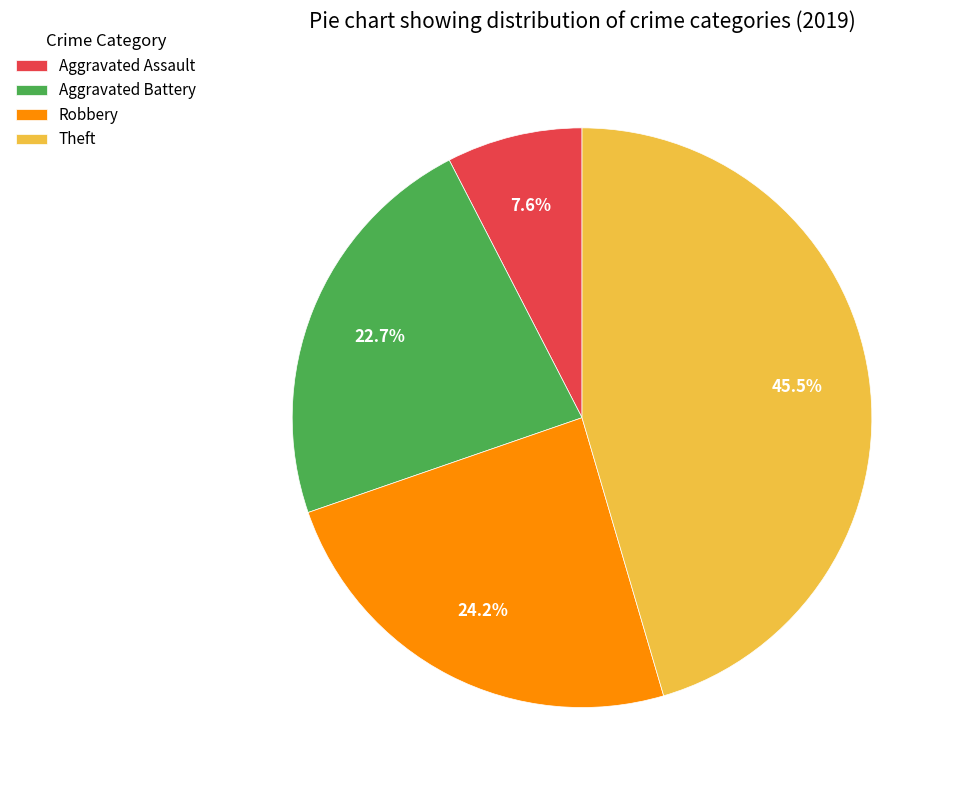

Is the sum of Robbery and Aggravated Battery greater than half?

No